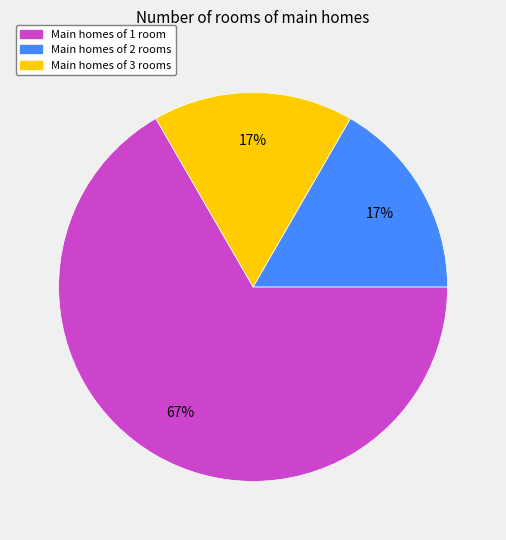

To the nearest percent, what is the average slice percentage?

33%